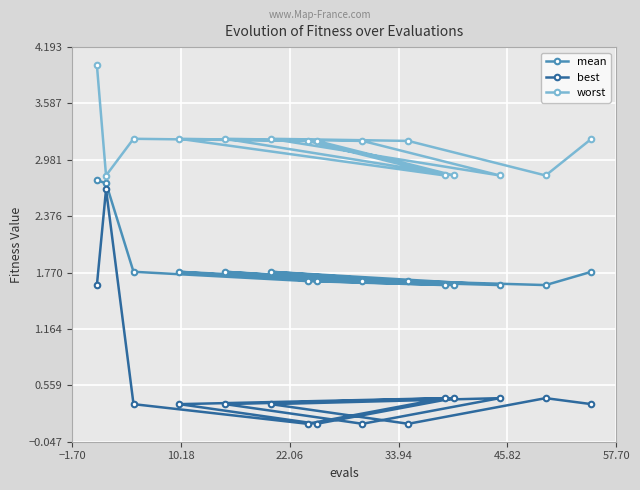

Which series has the widest spread of values?

best